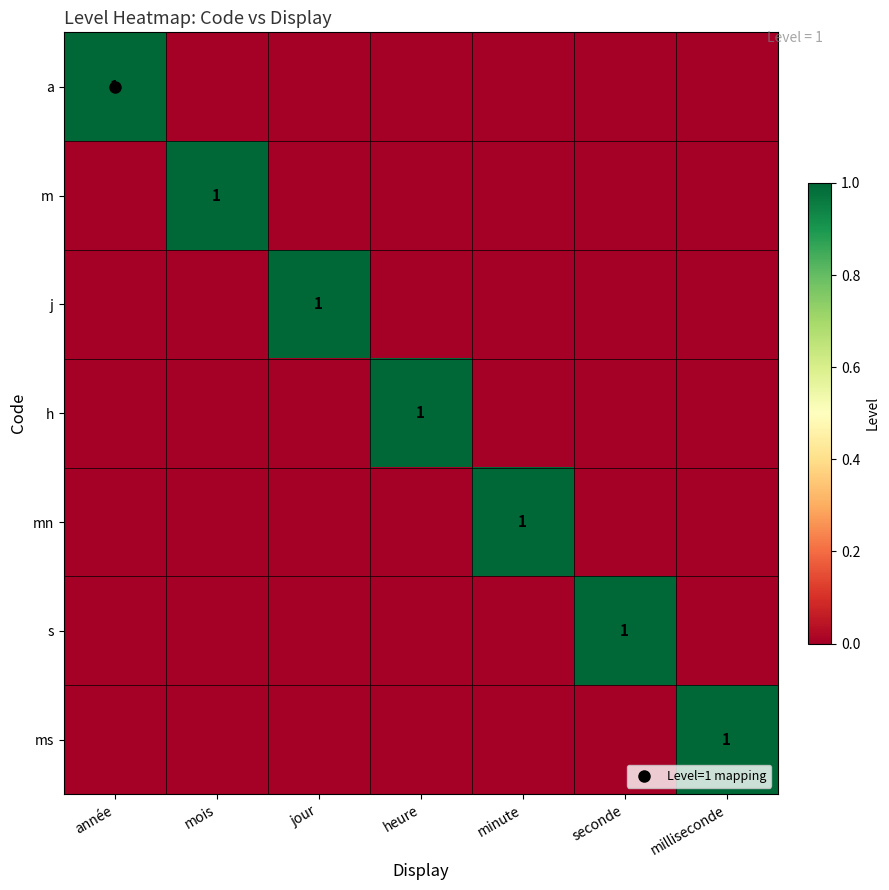

Which series changed the most between minute and milliseconde?

mn